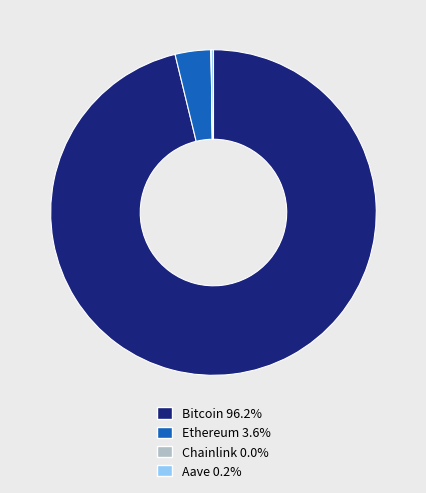

Is Bitcoin 96.2% the majority of the pie?

Yes